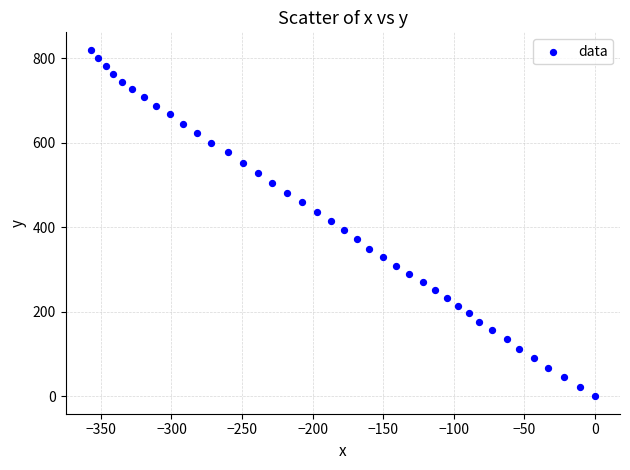

What is the range of X values (max minus min)?

357.2